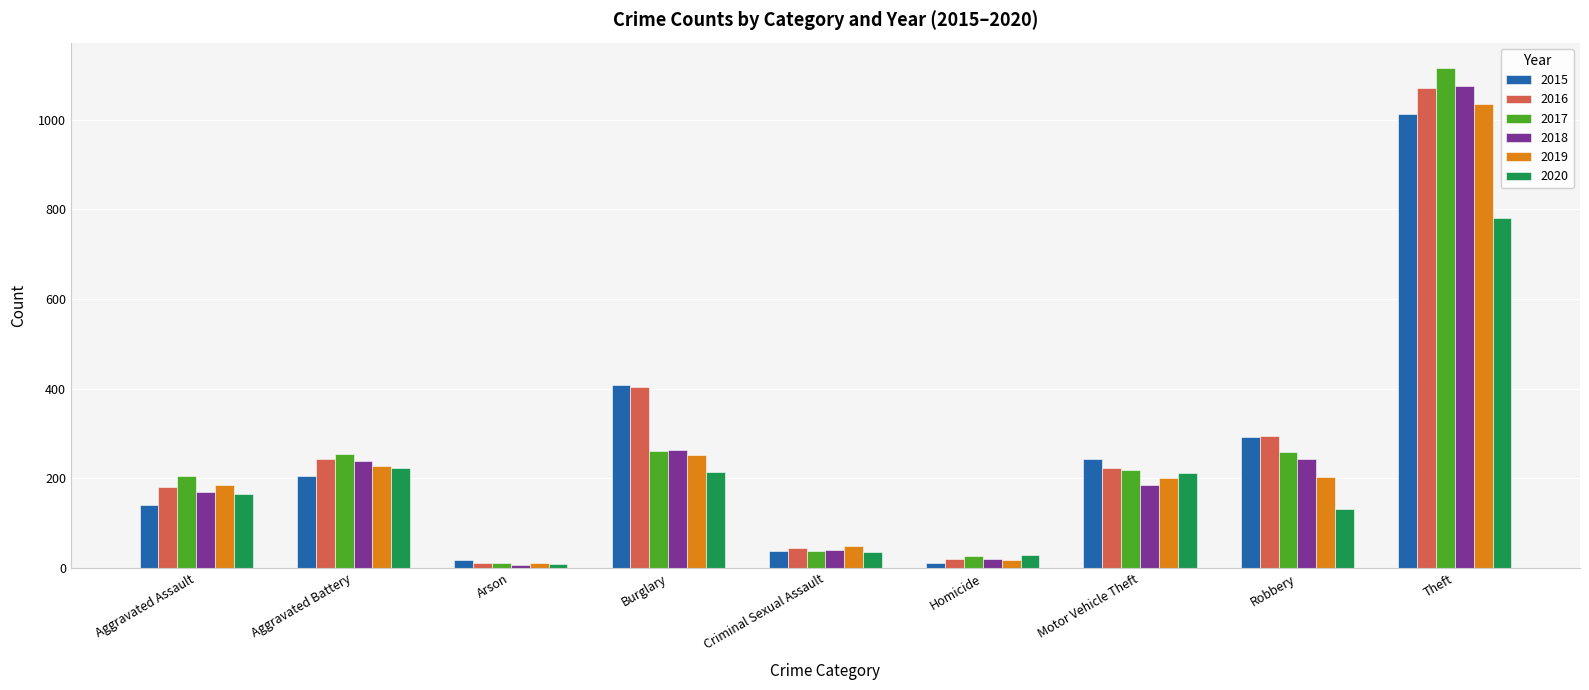

What is the spread (max minus min) of values at Robbery?

163